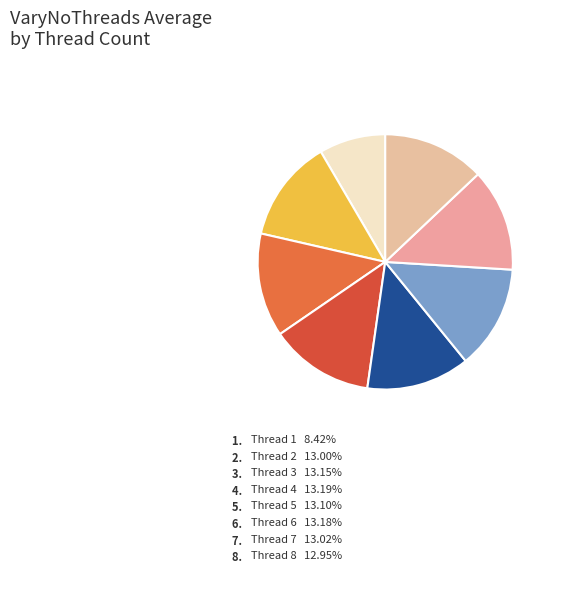

Does Thread 1 account for over 50% of the chart?

No